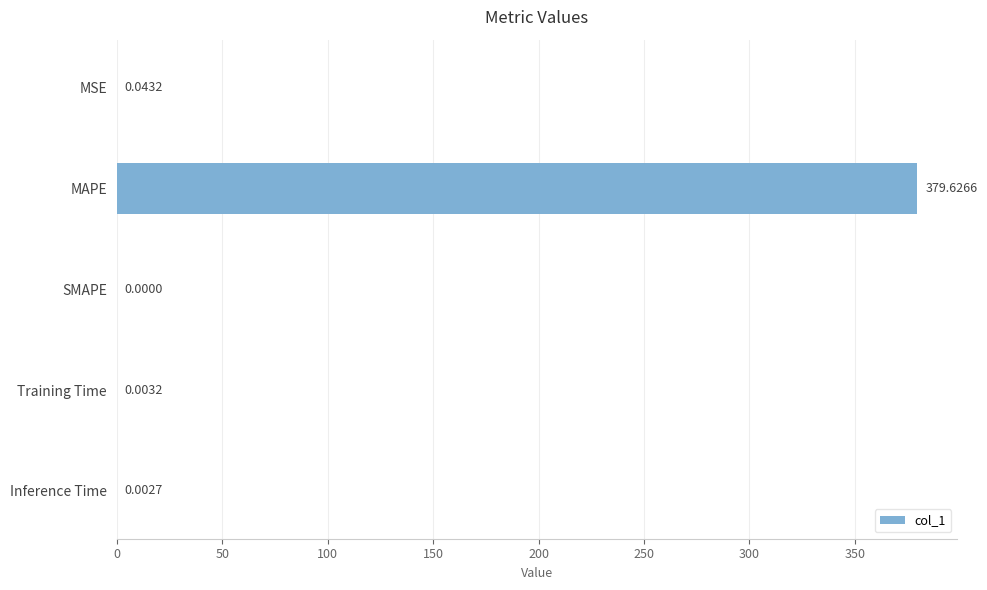

Where is the data nearest to the value 189?

MSE